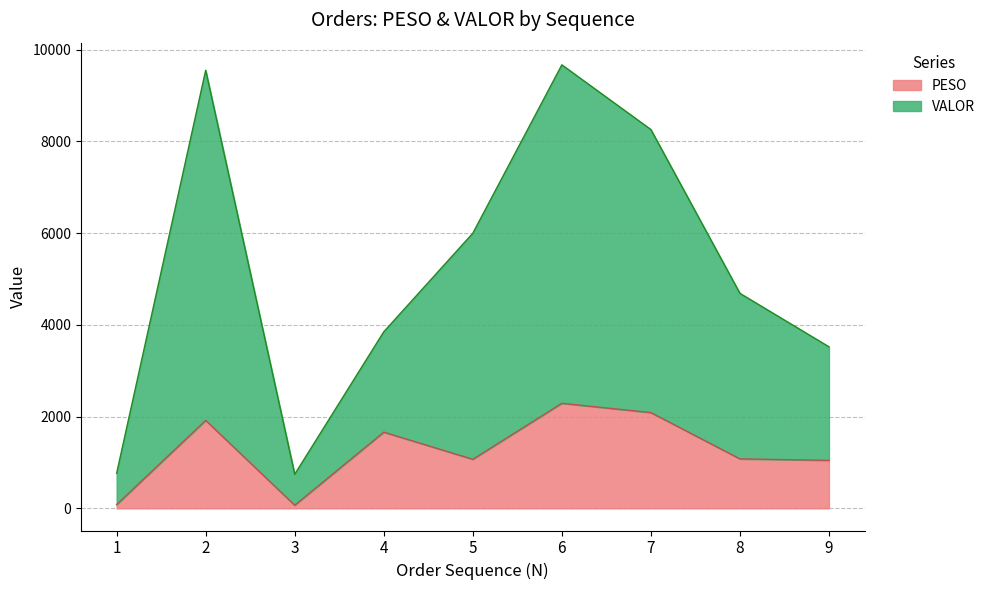

Which category has the highest value in the VALOR series?

6